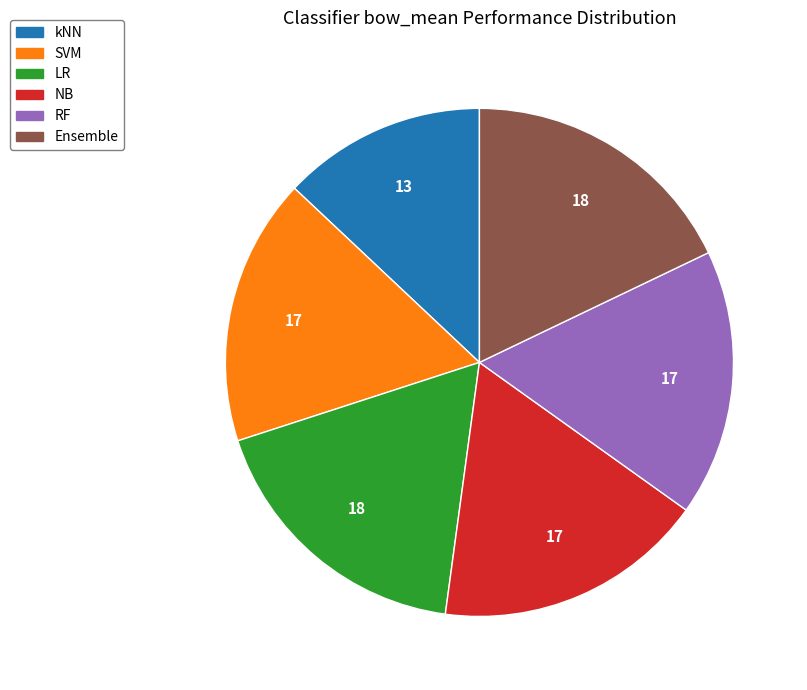

Is RF the majority of the pie?

No